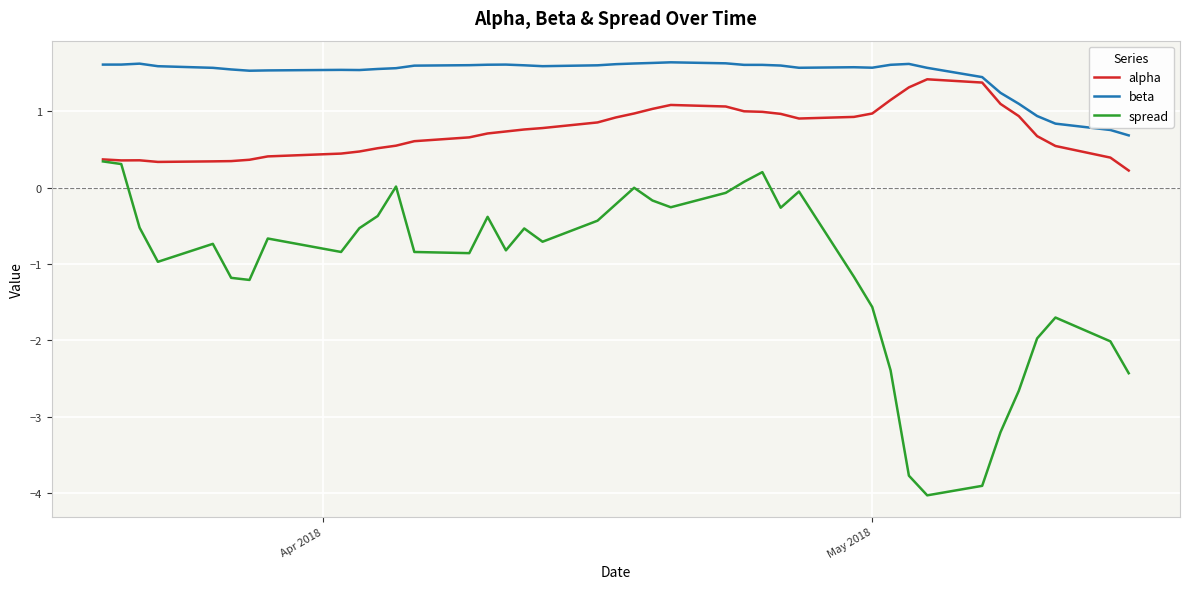

What is the smallest value displayed?

-4.0